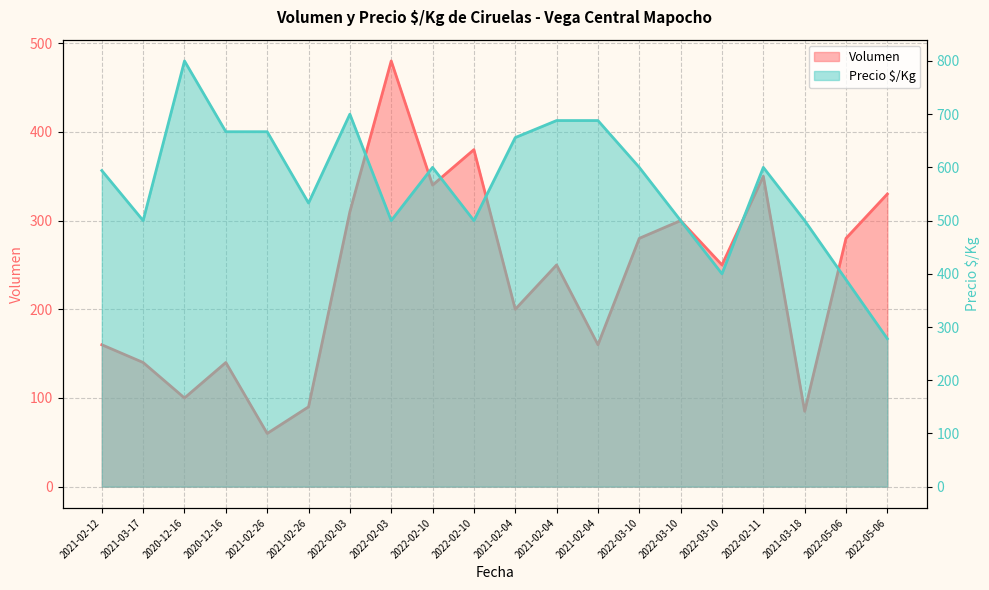

What are all the series names shown in the legend?

Volumen, Precio $/Kg